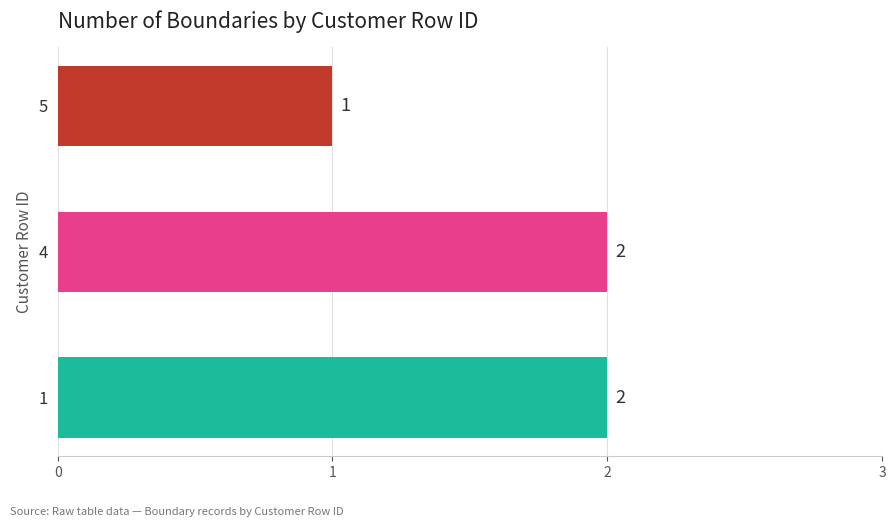

What is the smallest value displayed?

1